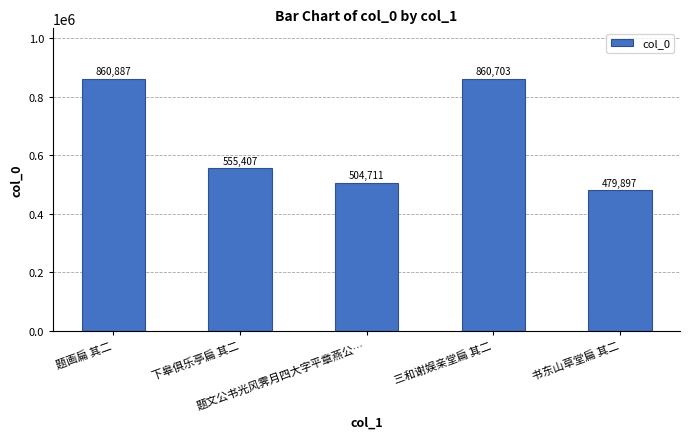

What is the sum of all values?

3261605